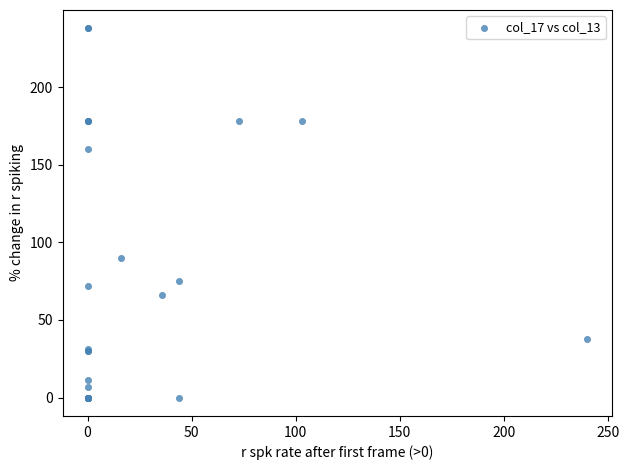

What Y value in the scatter plot is closest to 119?

90